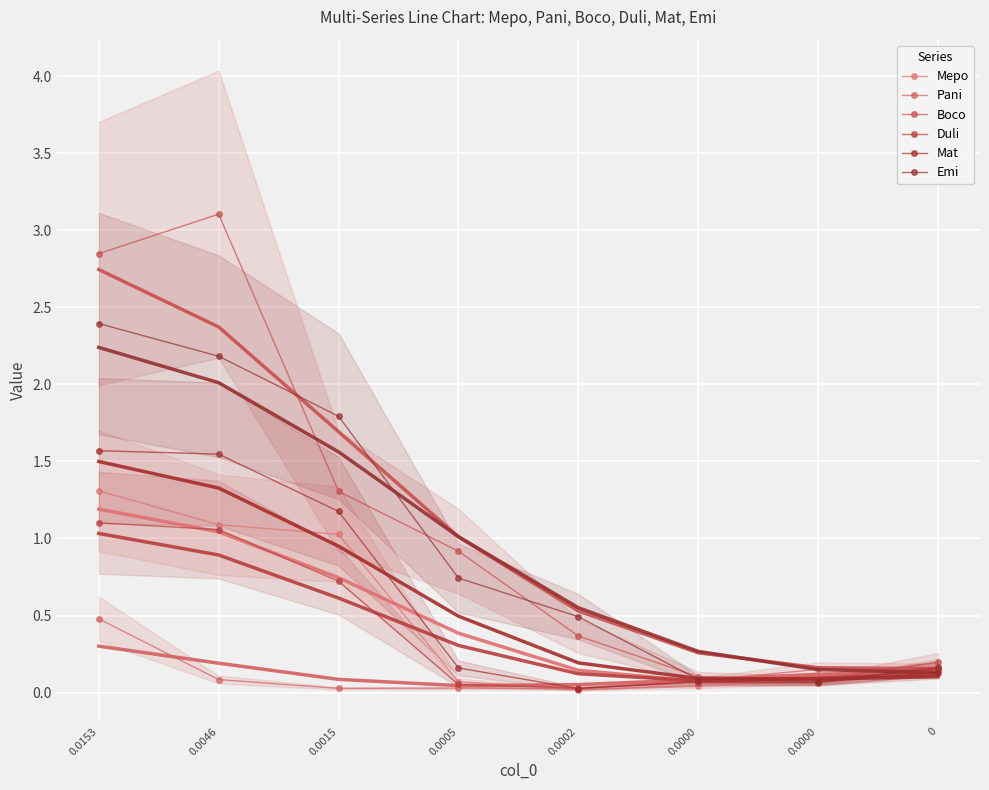

What is the difference between the Boco values at 0 and 0.0015?

1.1